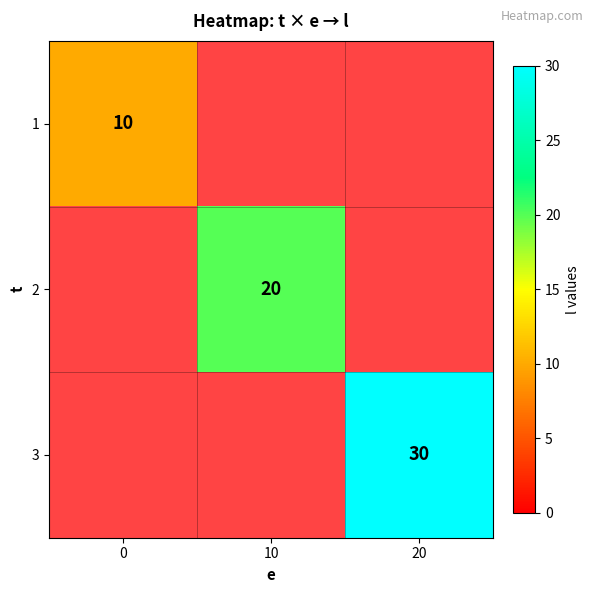

True or false: 2 has a value of 9 at 10.

False